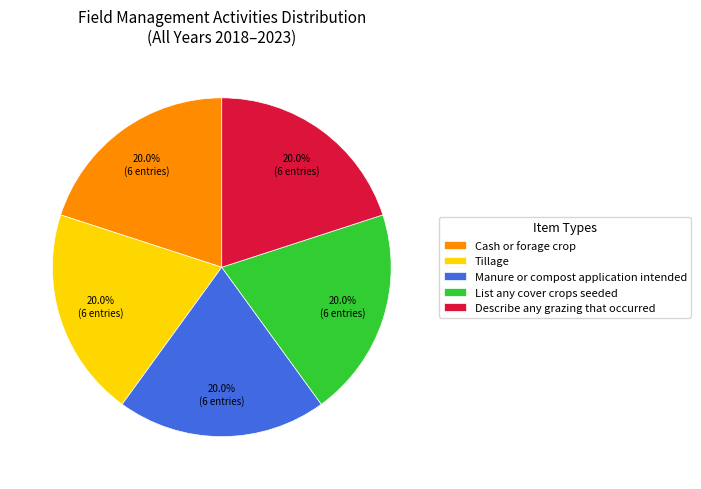

How many segments does this pie chart have?

5